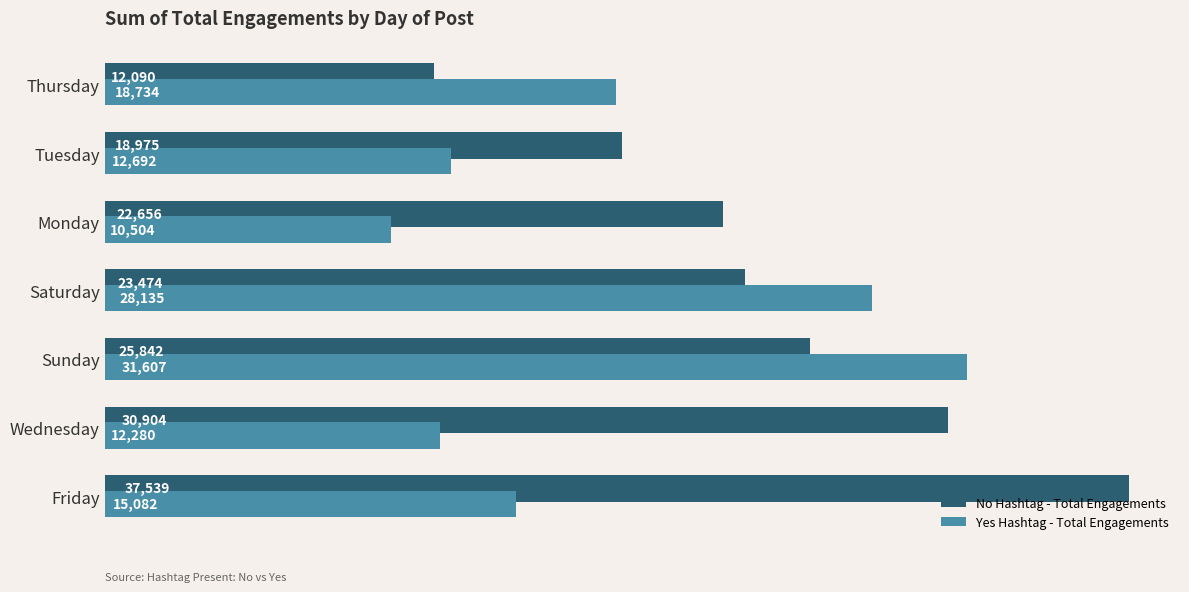

Count the No Hashtag - Total Engagements values in the range 18975 to 30904.

5